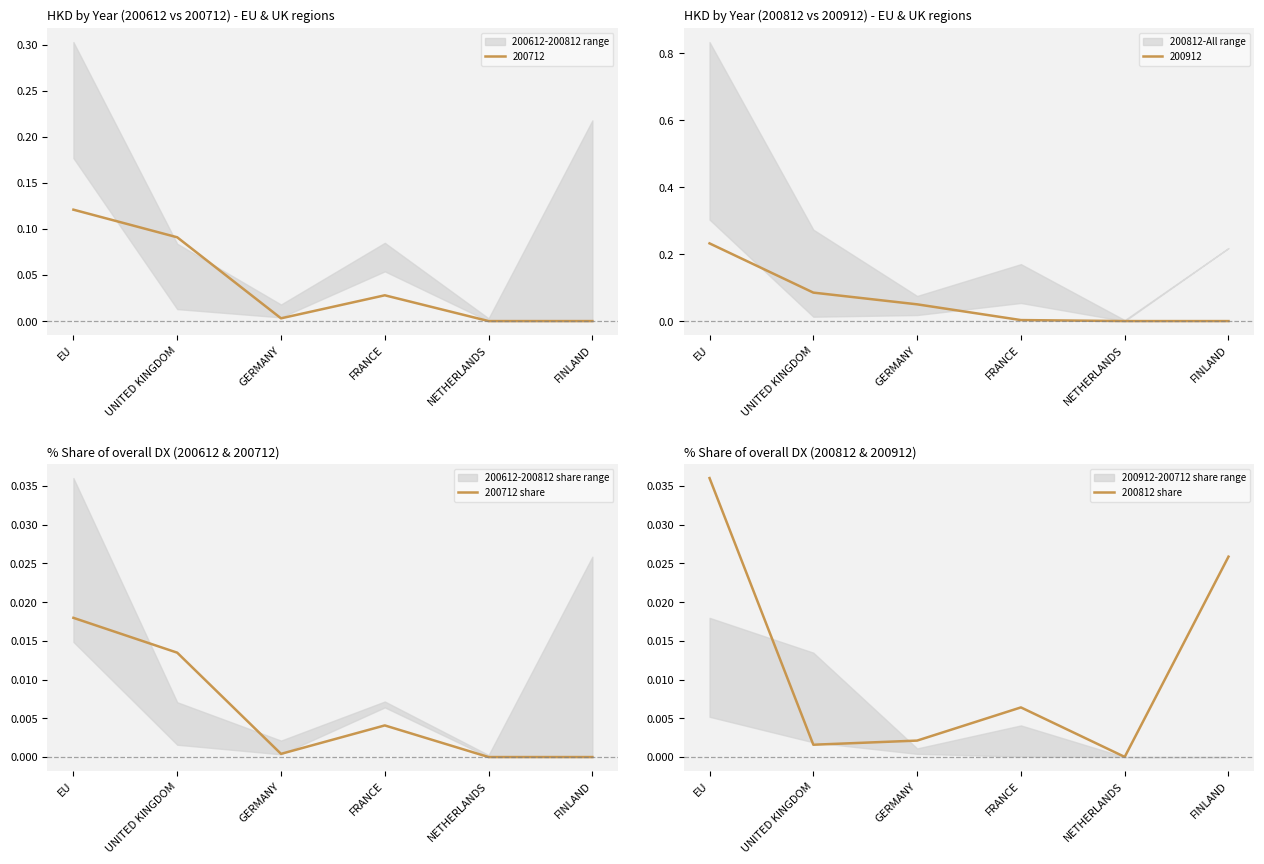

The value of 200712 share at FINLAND is 0.0. True or false?

True